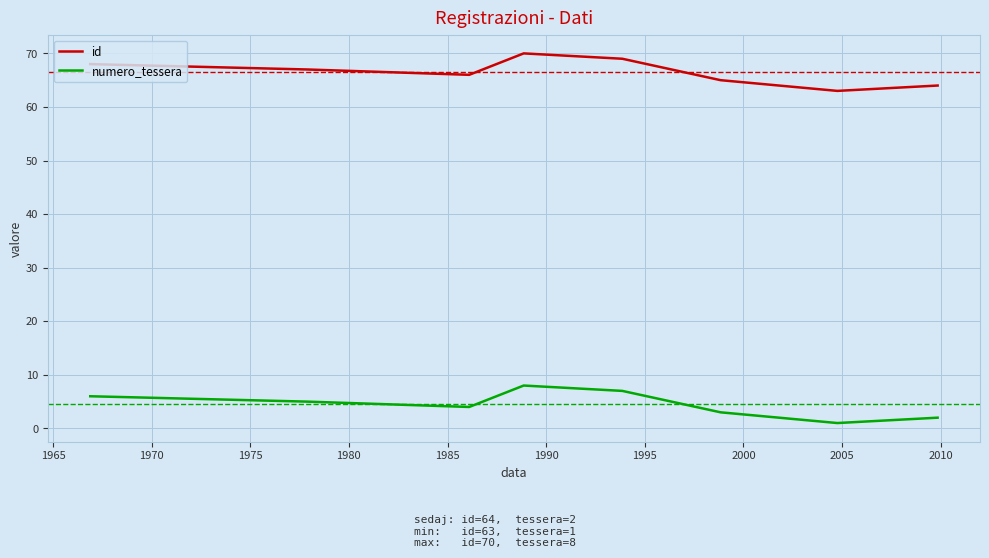

What is the sum of all numero_tessera values?

36